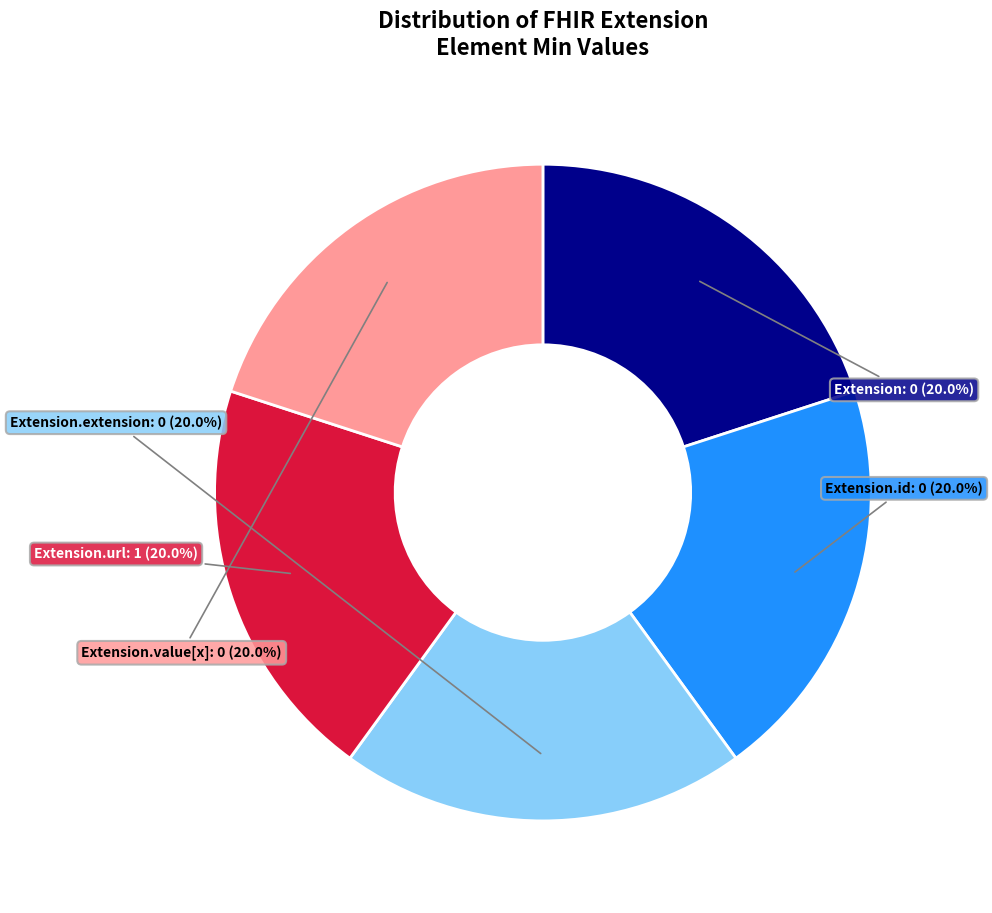

To the nearest percent, what is the difference between the largest and smallest slice percentages?

0%